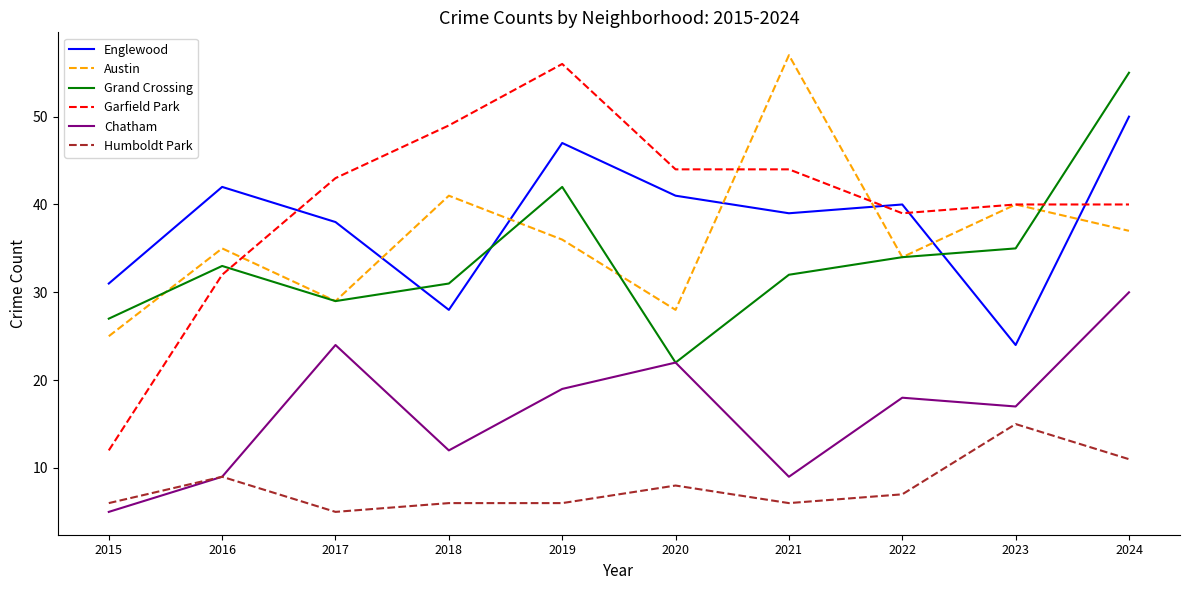

True or false: Garfield Park and Humboldt Park cross at least once.

False